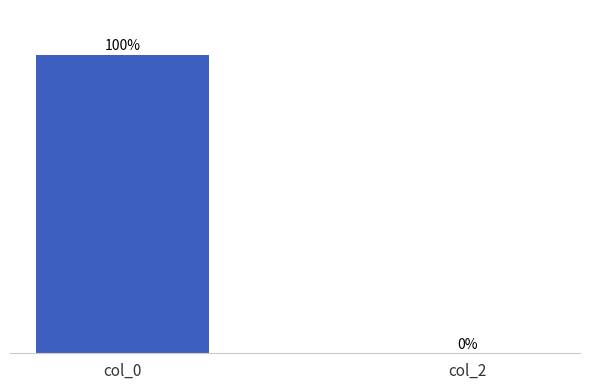

Which has a higher value, col_0 or col_2?

col_0